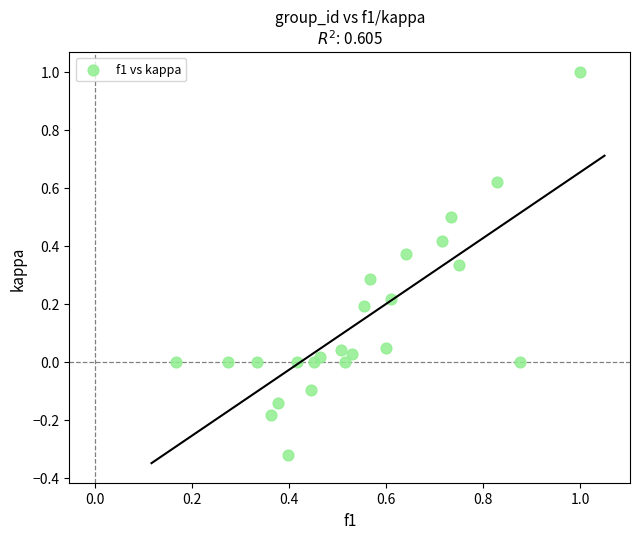

What is the range of X values (max minus min)?

0.8